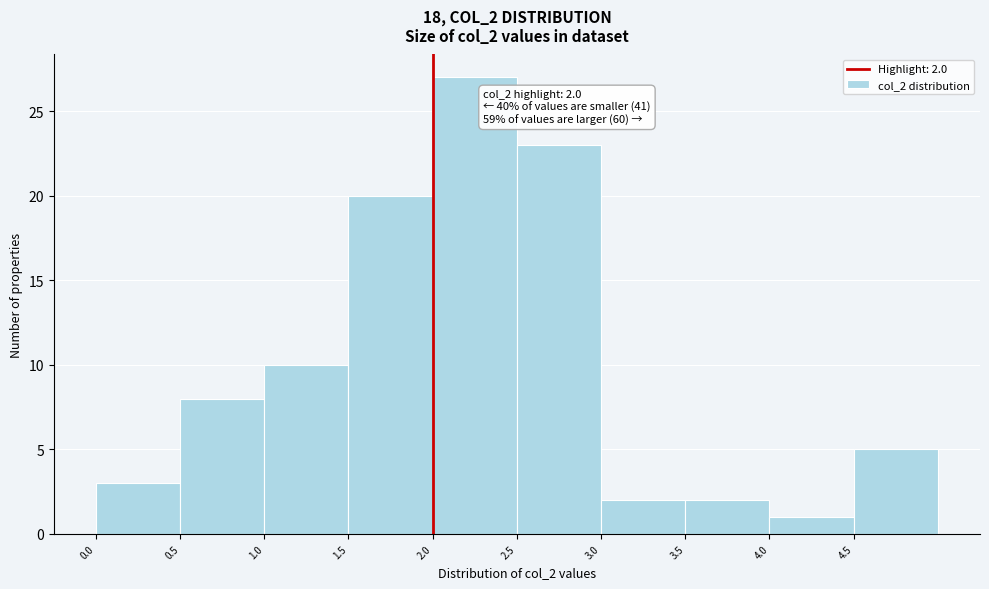

Over which range of the x-axis is the bar tallest?

2.0 to 2.5